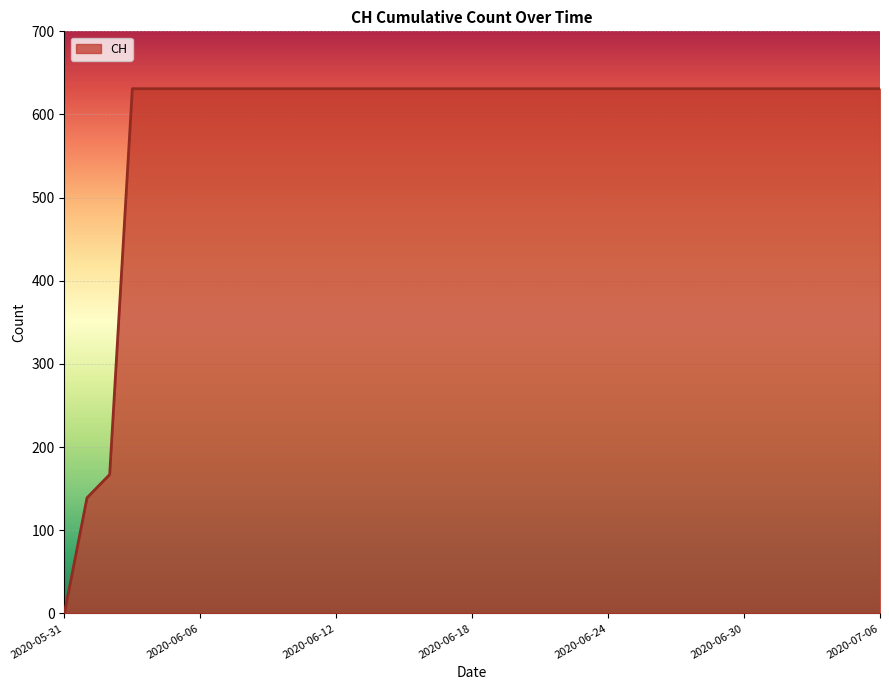

How many series are shown in this chart?

1